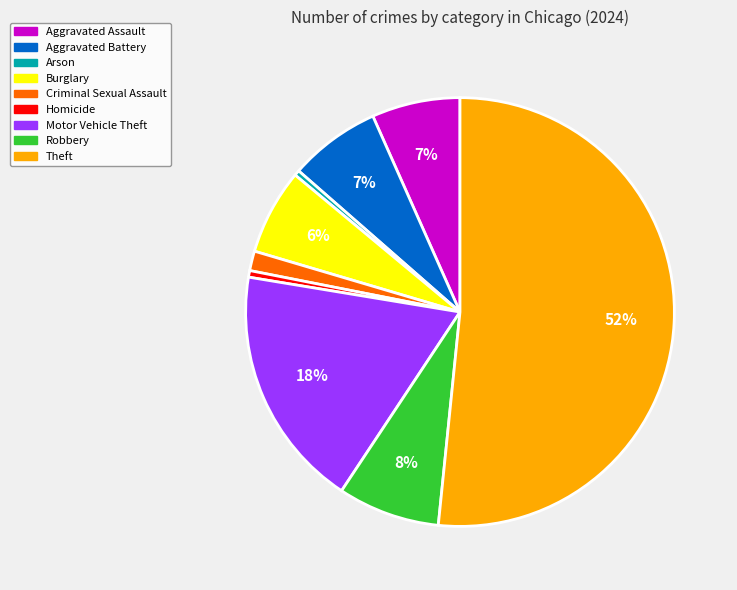

How many segments does this pie chart have?

9